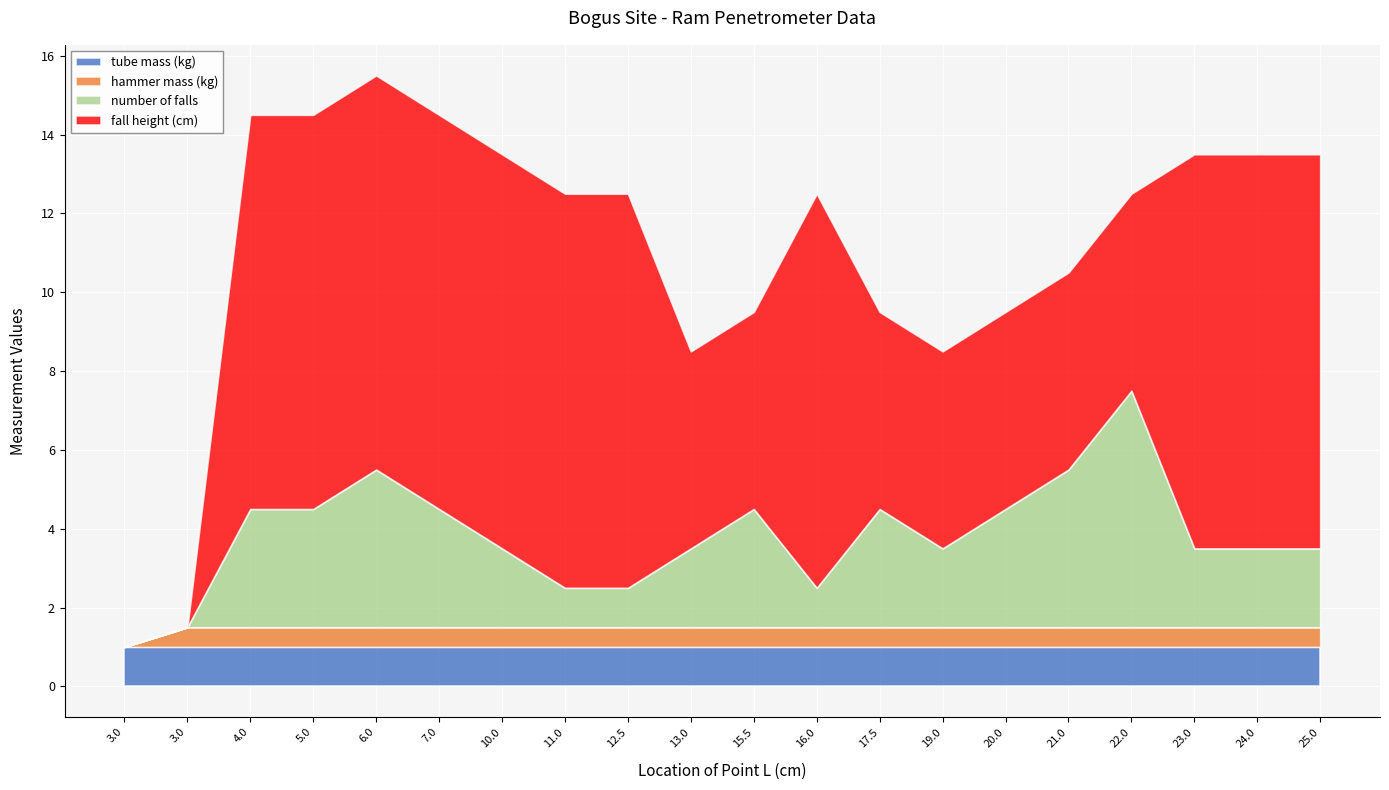

How many lines are shown in the chart?

4